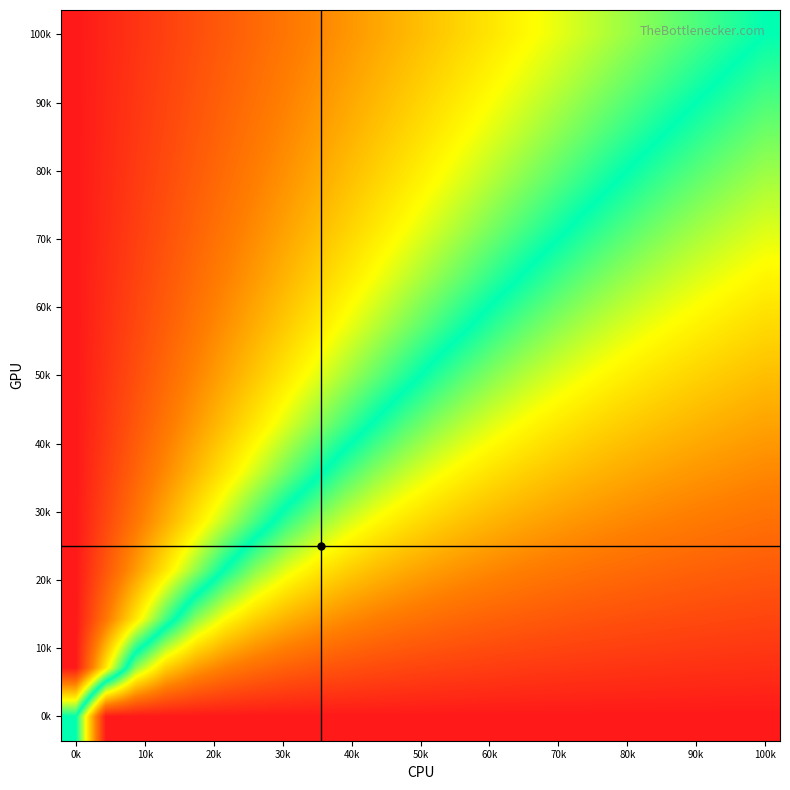

How many distinct data groups are displayed?

15